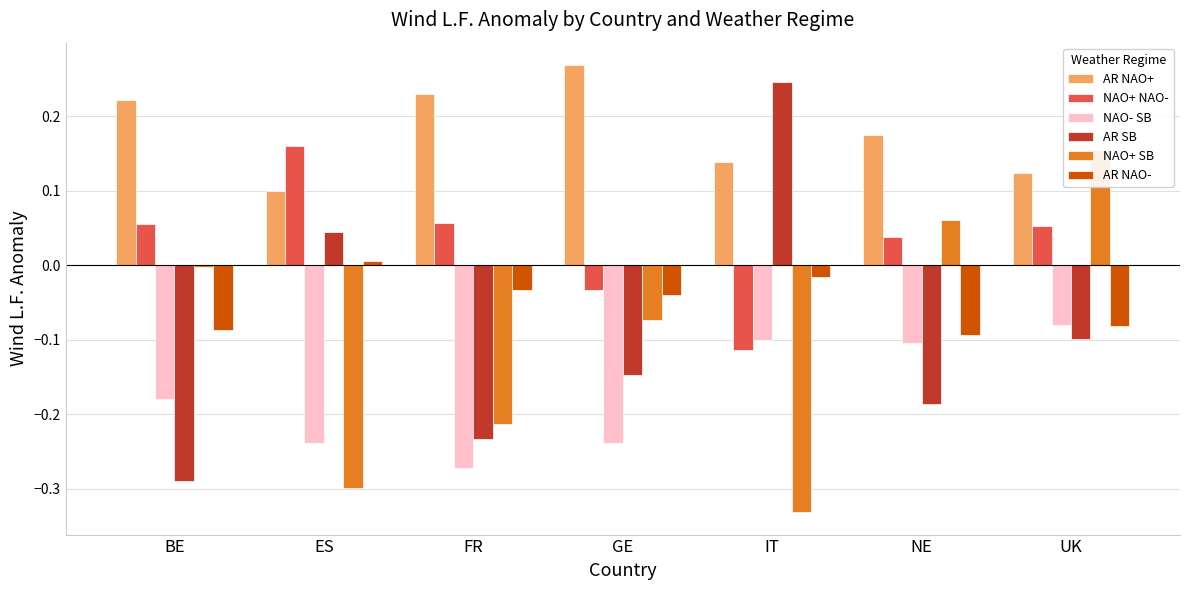

What is the difference between the NAO- SB values at ES and UK?

0.2